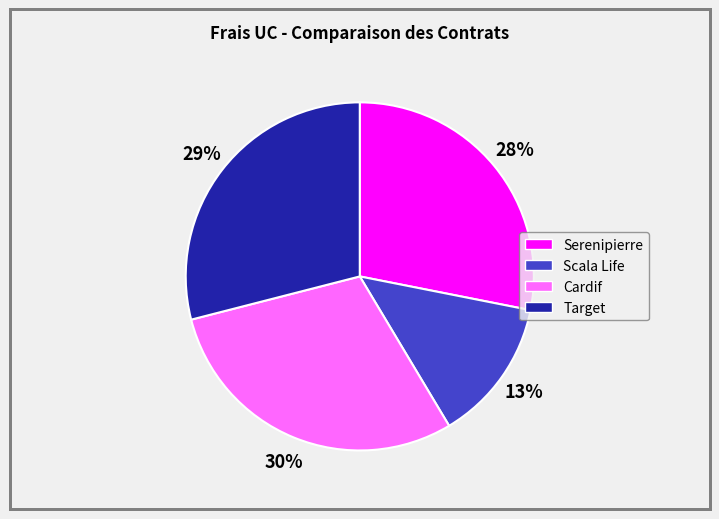

Between Scala Life and Target, which is larger?

Target